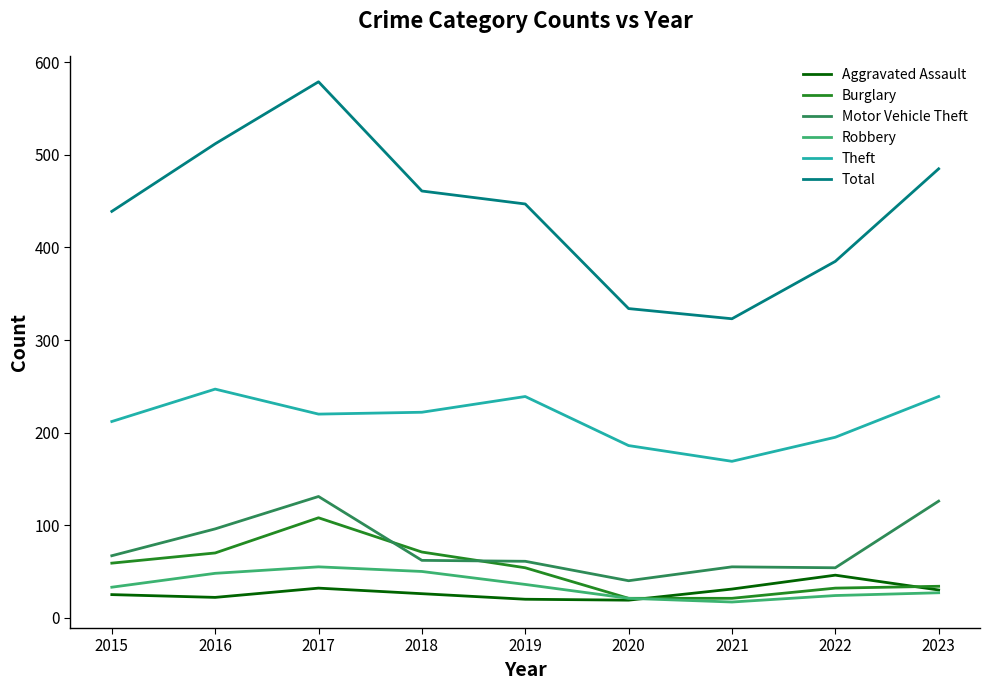

True or false: Theft and Burglary cross at least once.

False